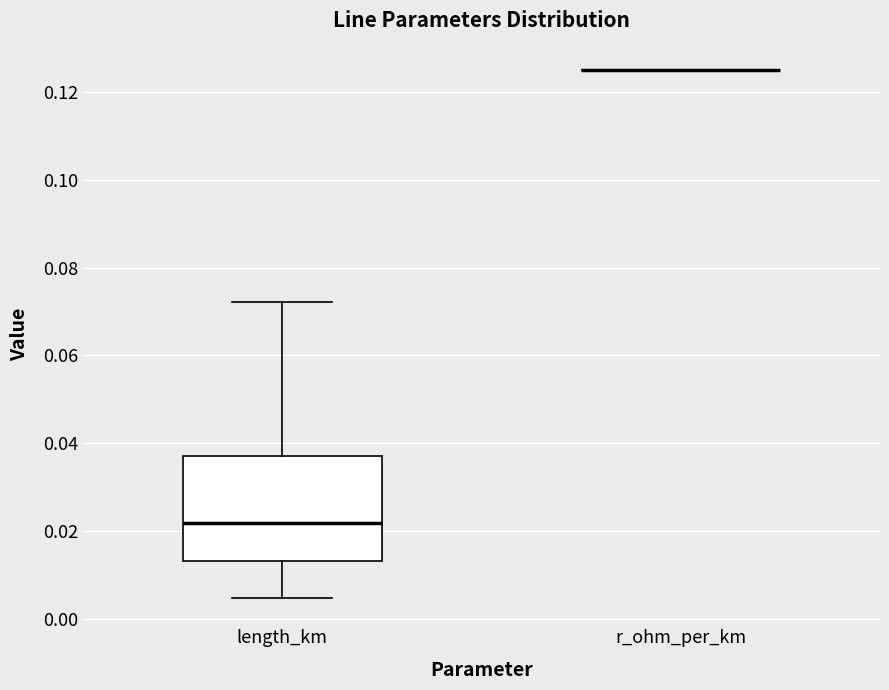

Reading left to right, transcribe this box plot: for each box, give where its median line is, the range the box spans, and where its two whiskers end, as read against the y-axis. The values are not printed on the chart, so give them approximately, as read against the axis.

length_km: median 0.022, box 0.014 to 0.036, whiskers 0.004 to 0.072
r_ohm_per_km: box collapsed to a line at 0.126, whiskers 0.126 to 0.126